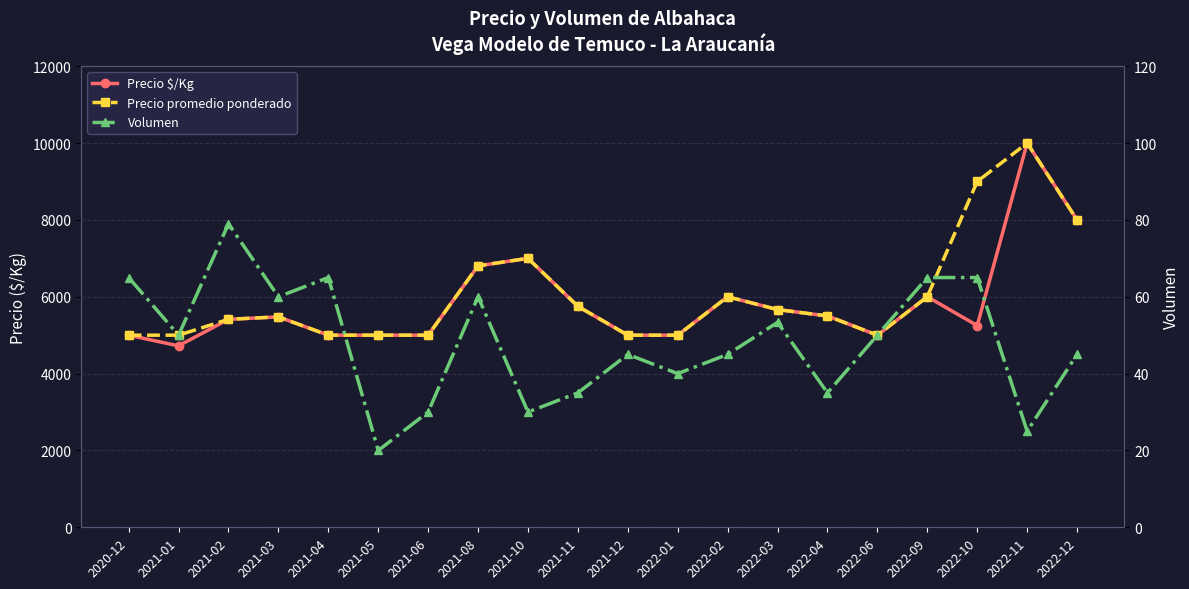

What is the total value across all series at 2021-01?

9772.3